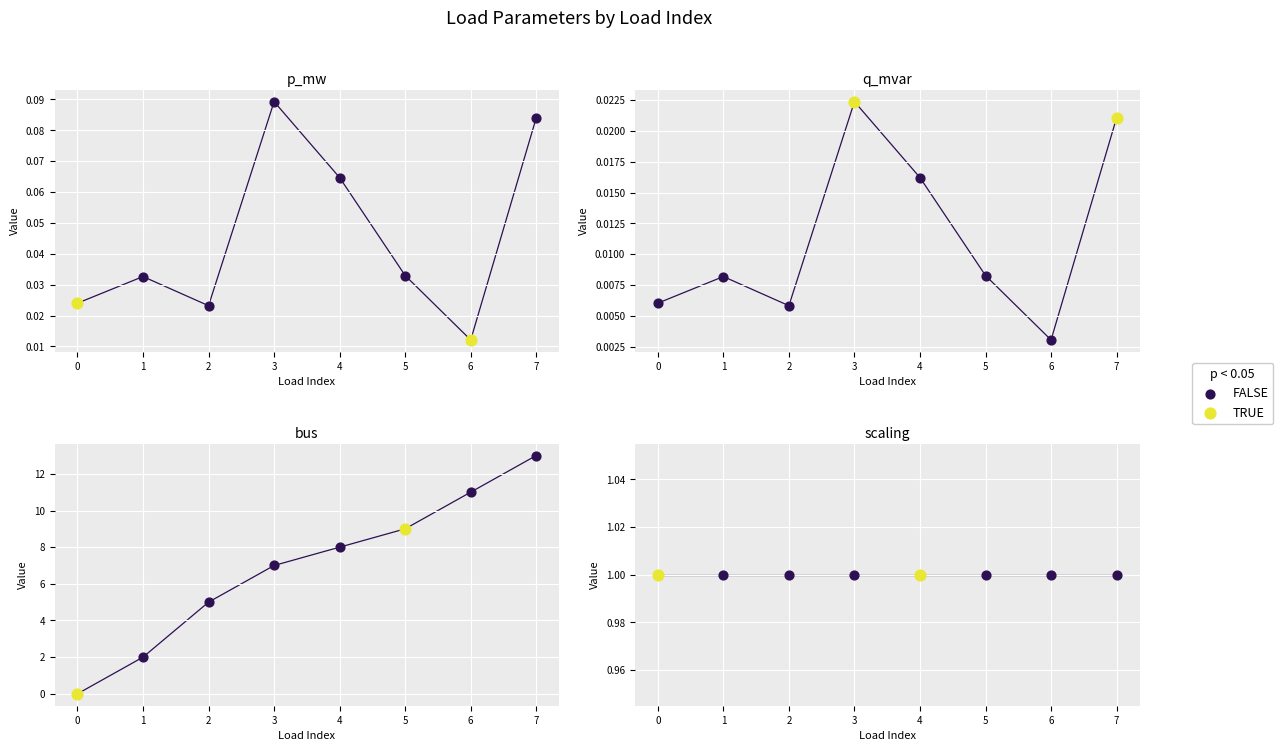

Which series reaches the maximum Y coordinate?

bus